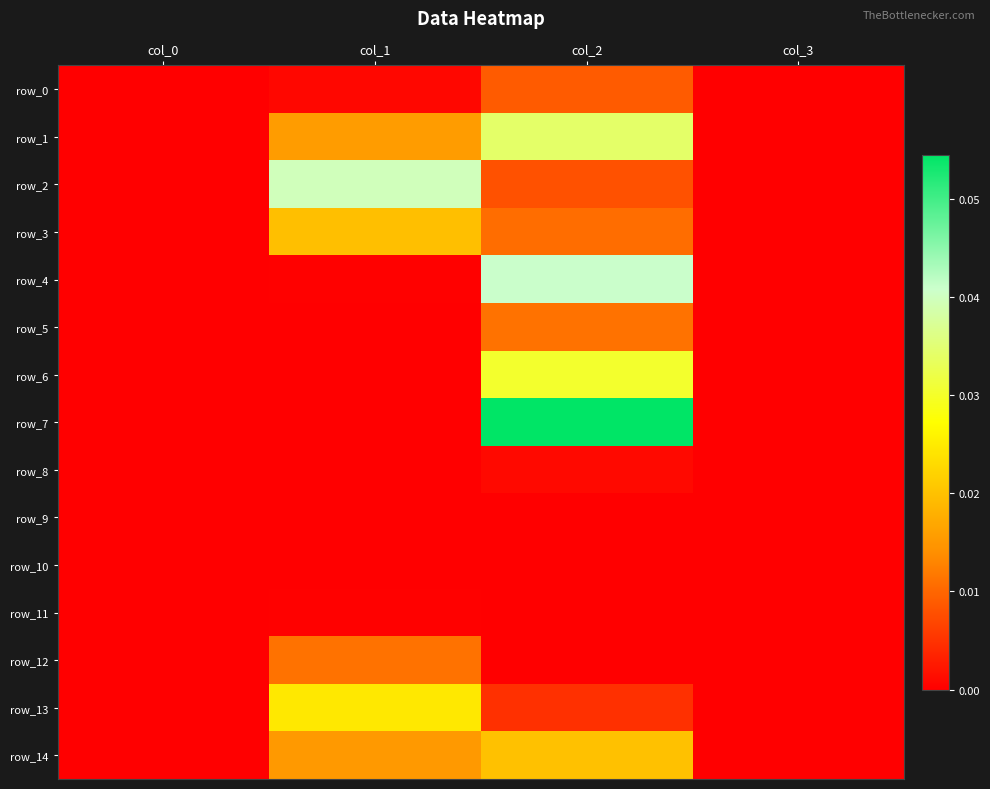

At which label is row_7 closest to 0?

col_0